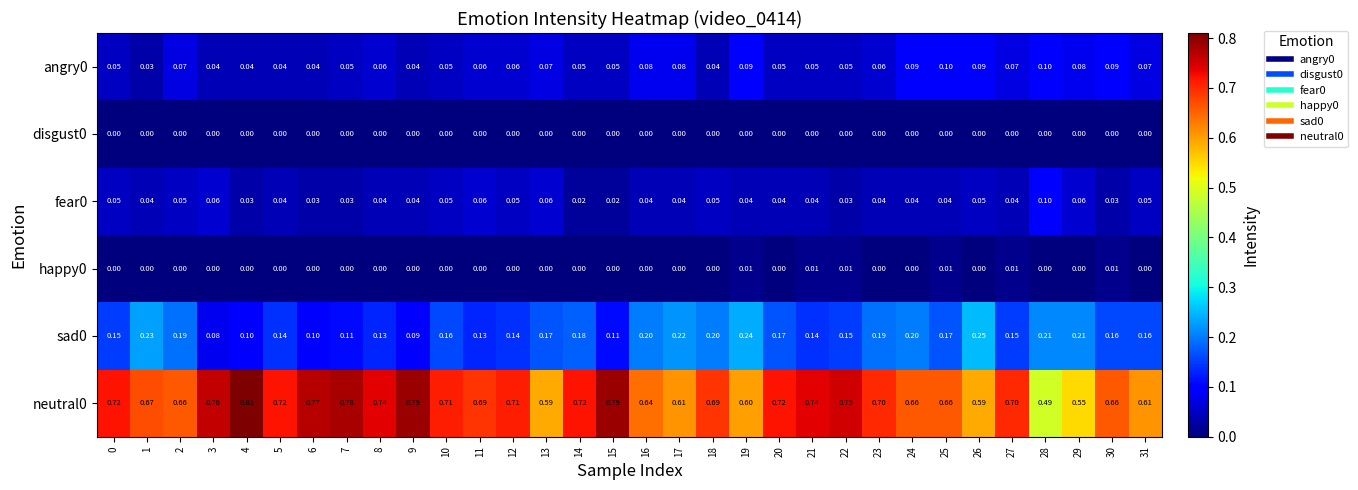

Is the value of fear0 at 2 greater than the value of sad0 at 0?

No